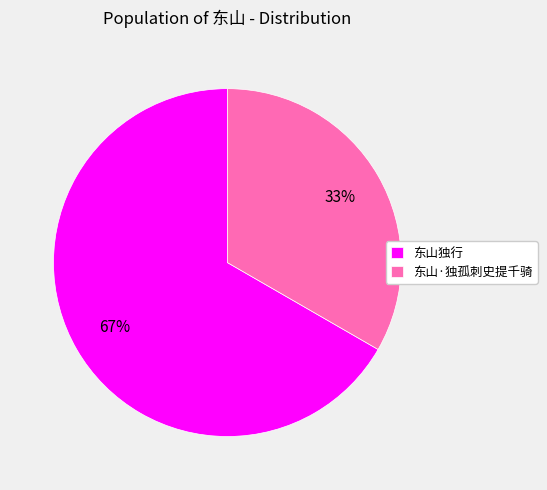

Is there a majority slice in this chart?

Yes